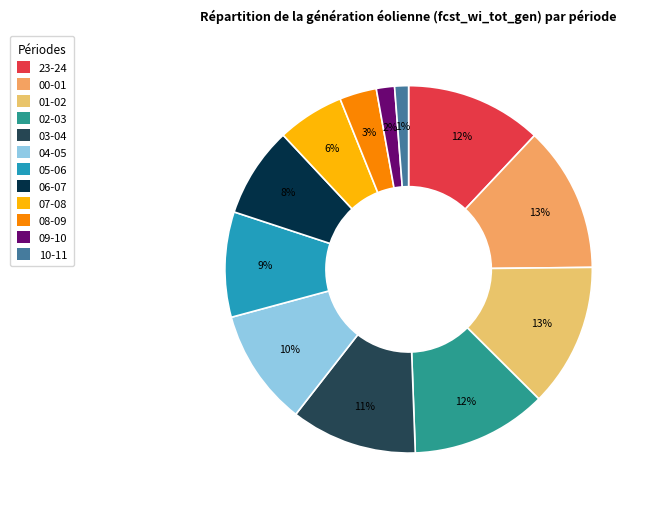

What is the change in value from 07-08 to 09-10?

-1381